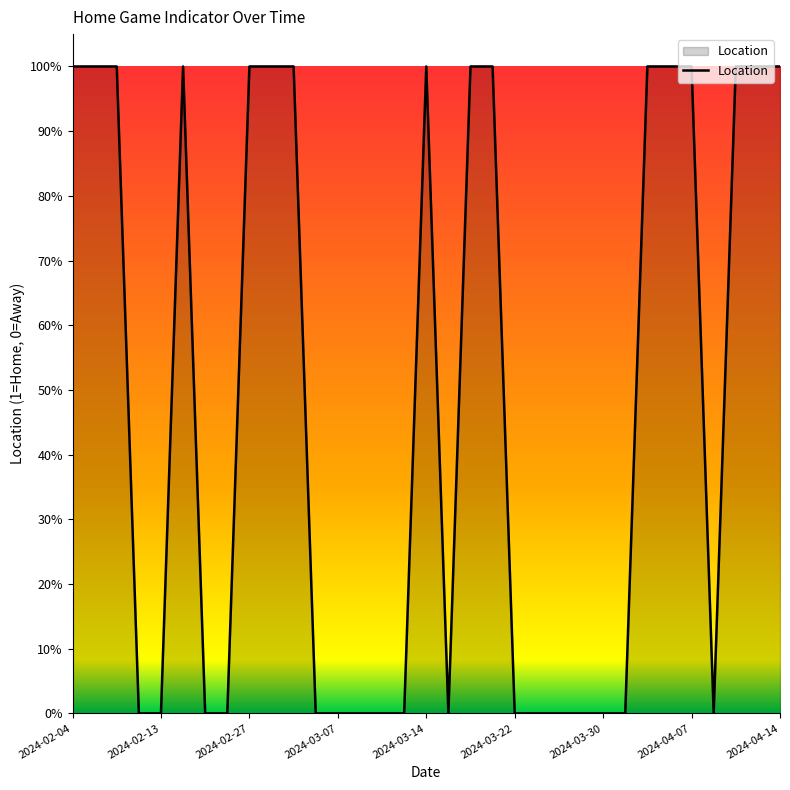

Does the chart have visible grid lines?

No